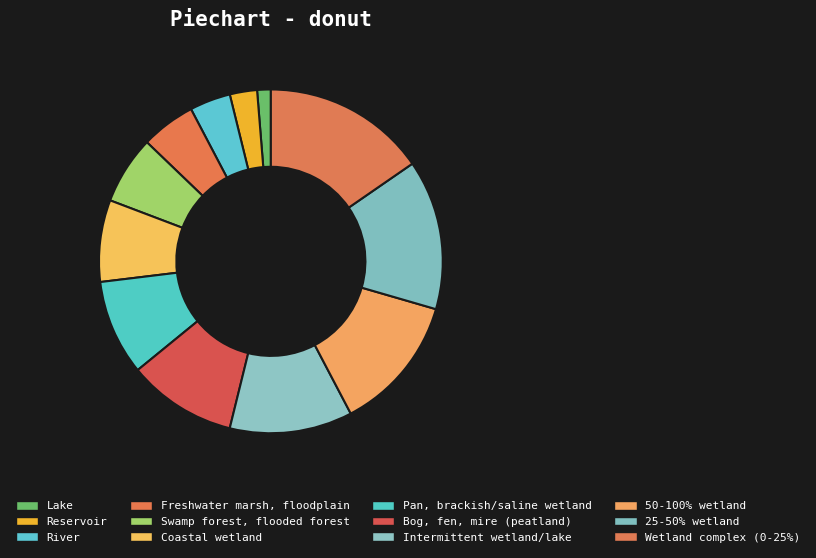

How many segments does this pie chart have?

12